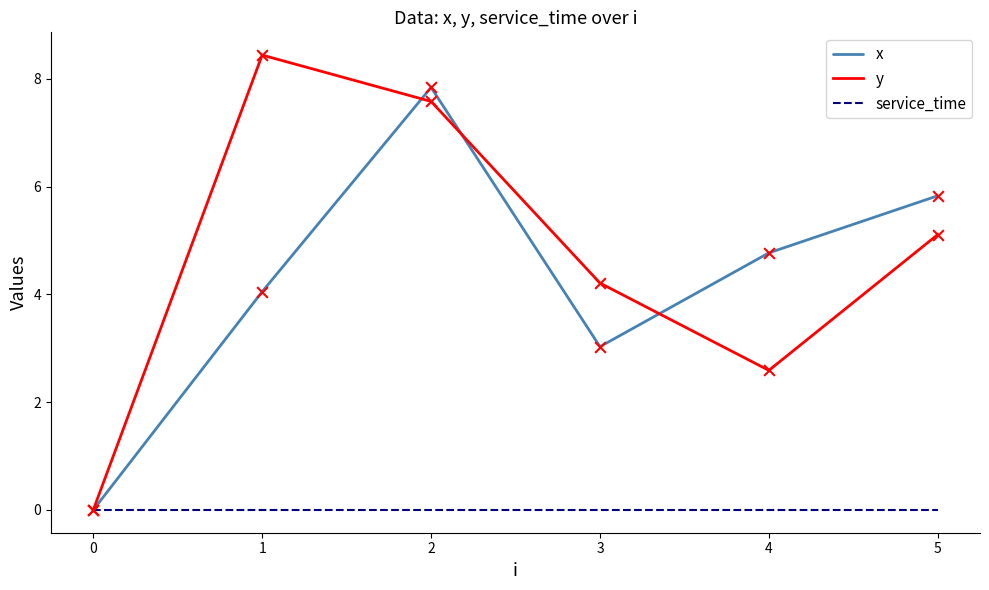

What is the difference between the highest and lowest values at 1?

8.4